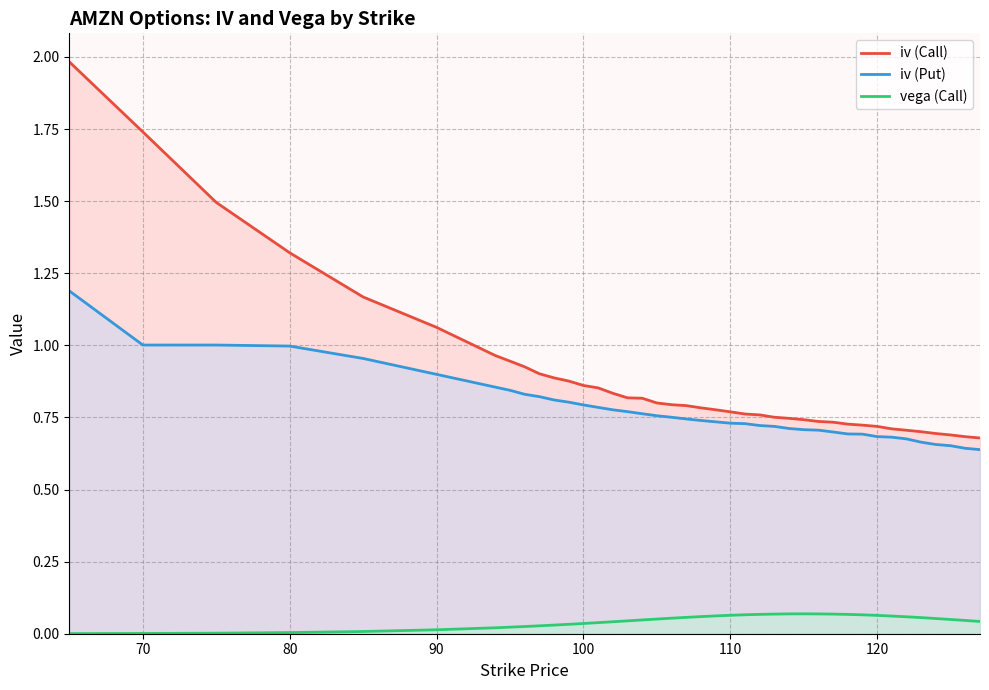

True or false: iv (Call) and vega (Call) intersect in this chart.

False